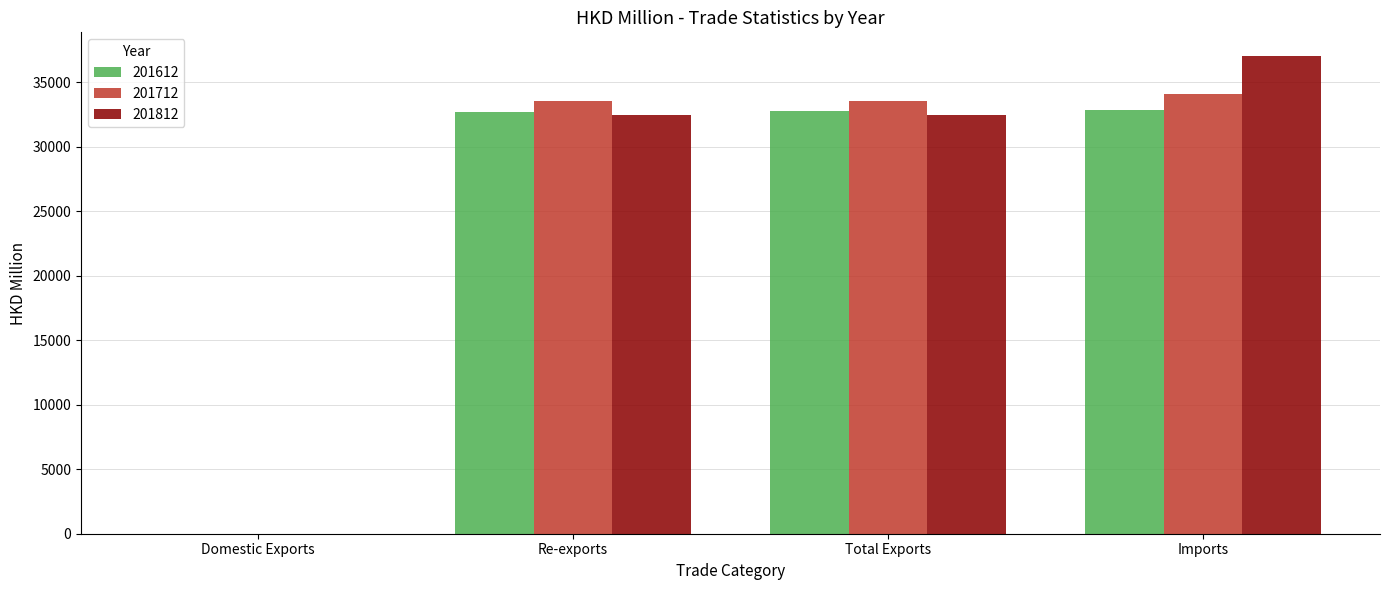

What is the spread (max minus min) of values at Total Exports?

1113.0